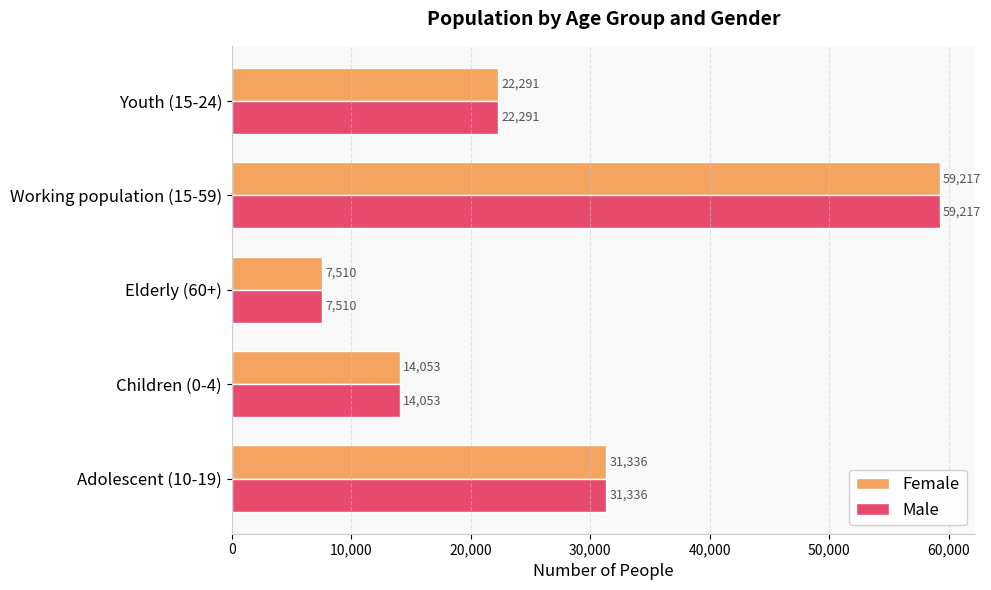

True or false: Female has a value of 22291 at Youth (15-24).

True